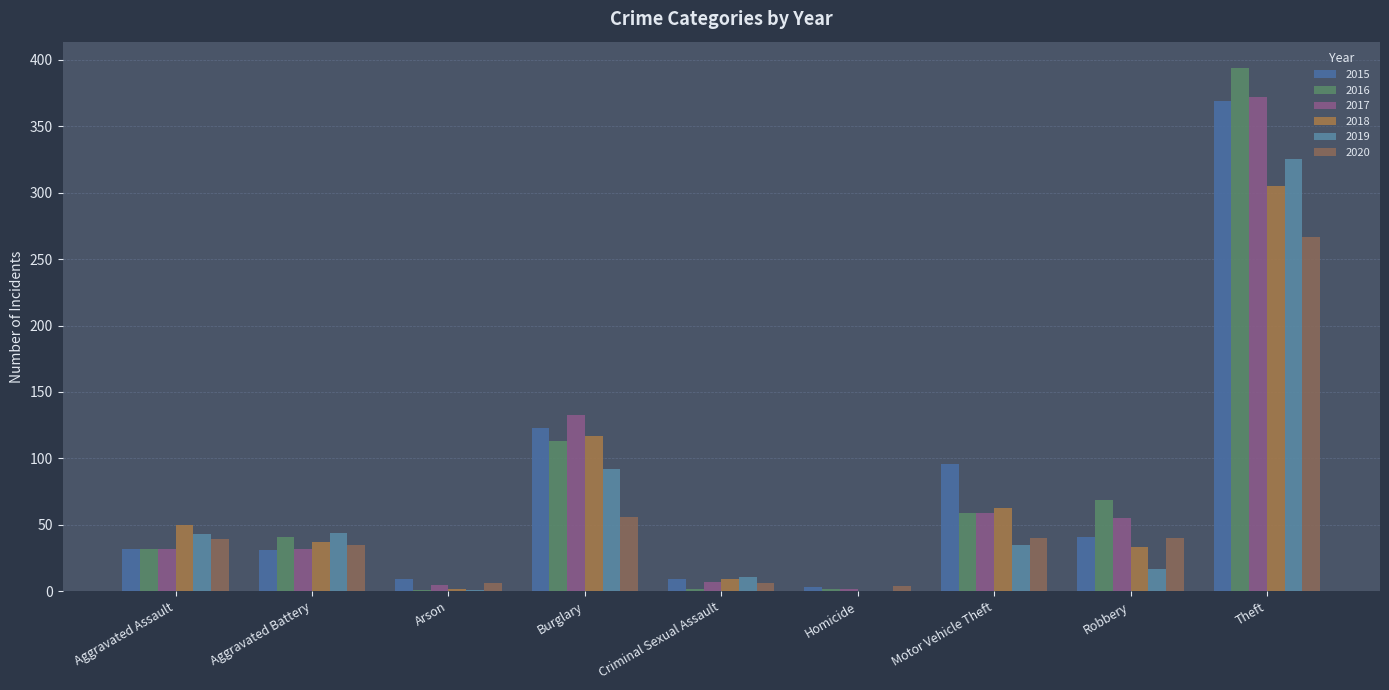

What is the total value across all series at Theft?

2032